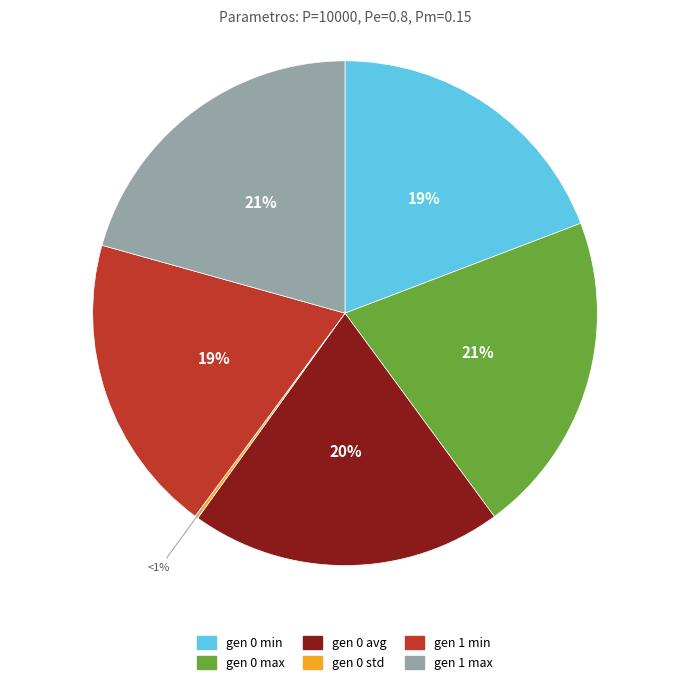

How many slices are in this pie chart?

6